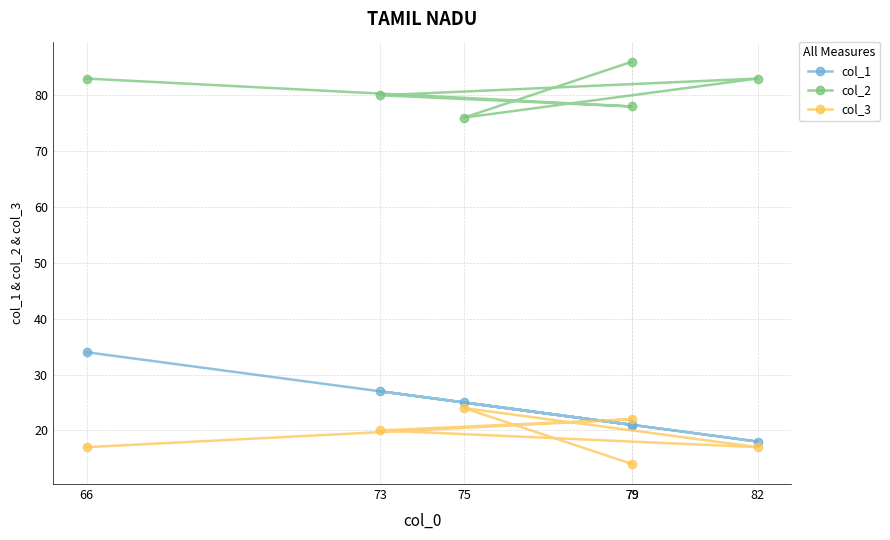

Is the value of col_3 at 75 greater than the value of col_1 at 79?

Yes